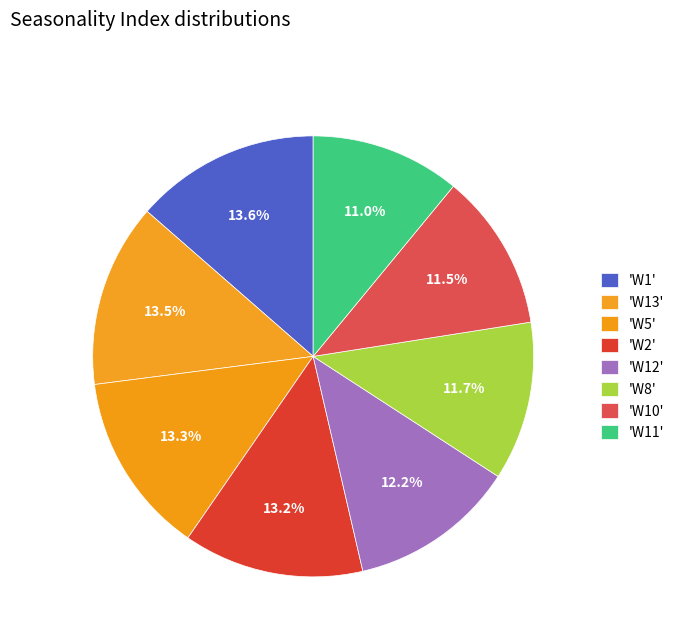

Count the number of slices in the pie.

8